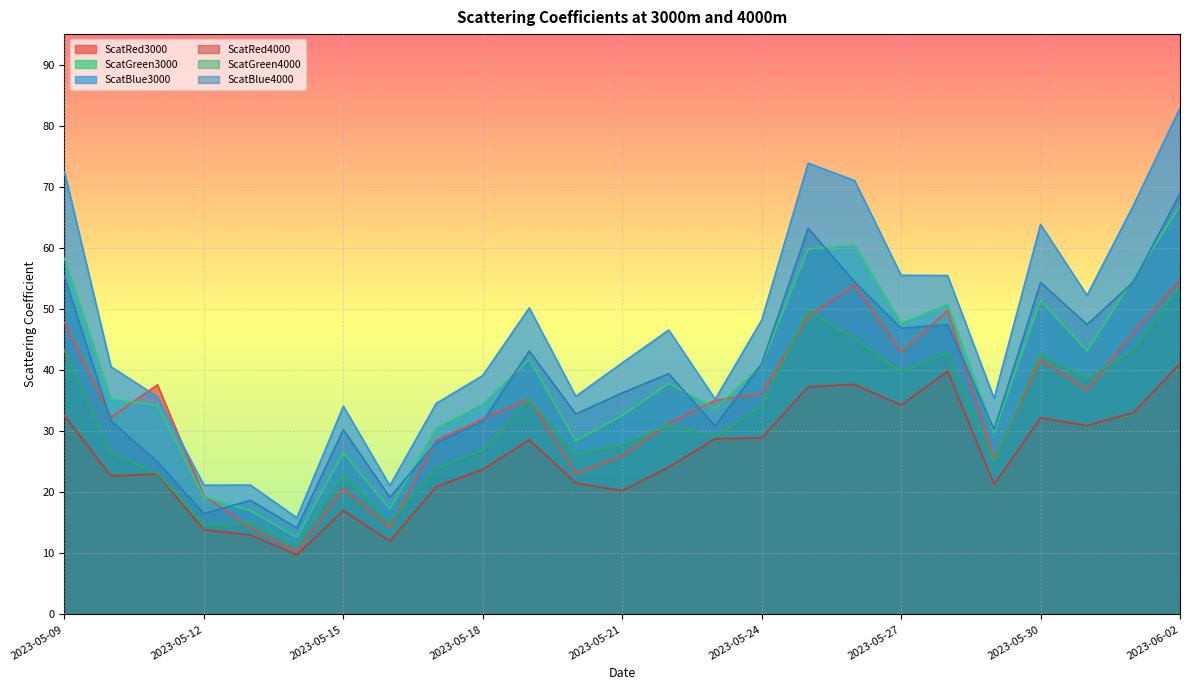

What is the average value of the ScatBlue4000 series?

38.5